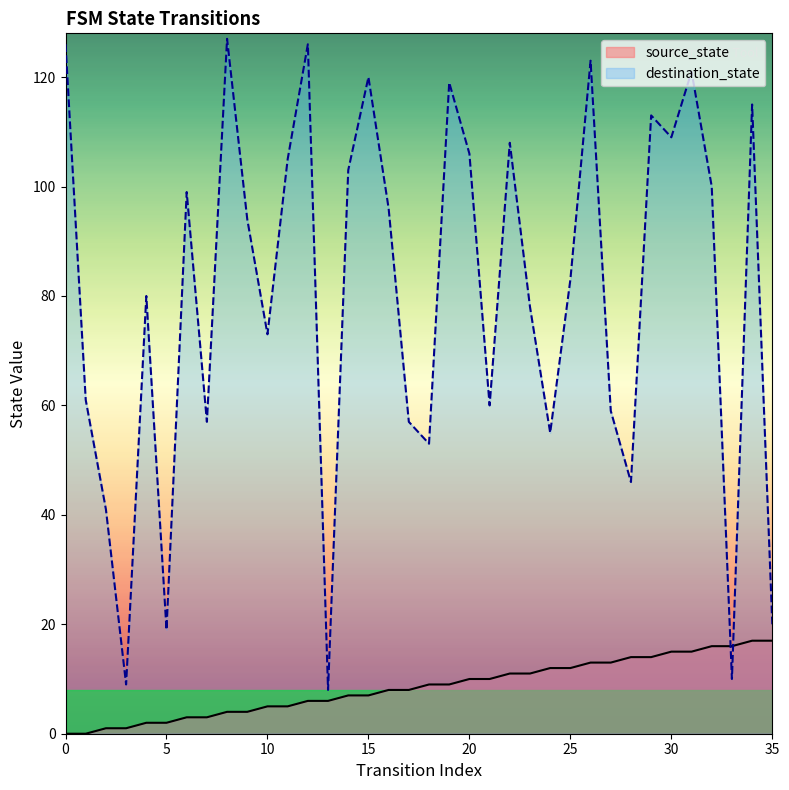

Is the value of source_state at 9 greater than the value of destination_state at 26?

No